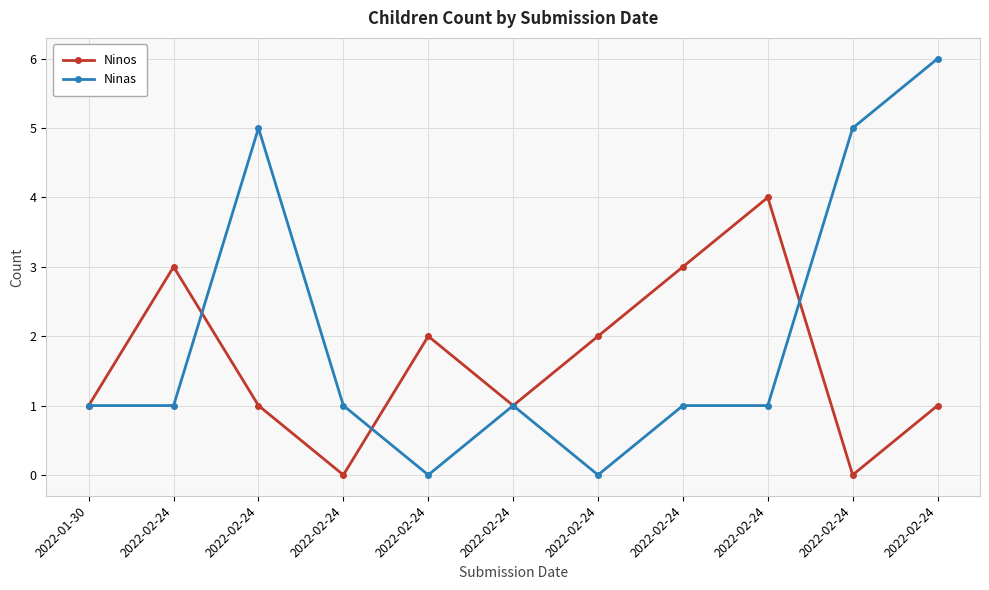

Count the number of categories in the chart.

11